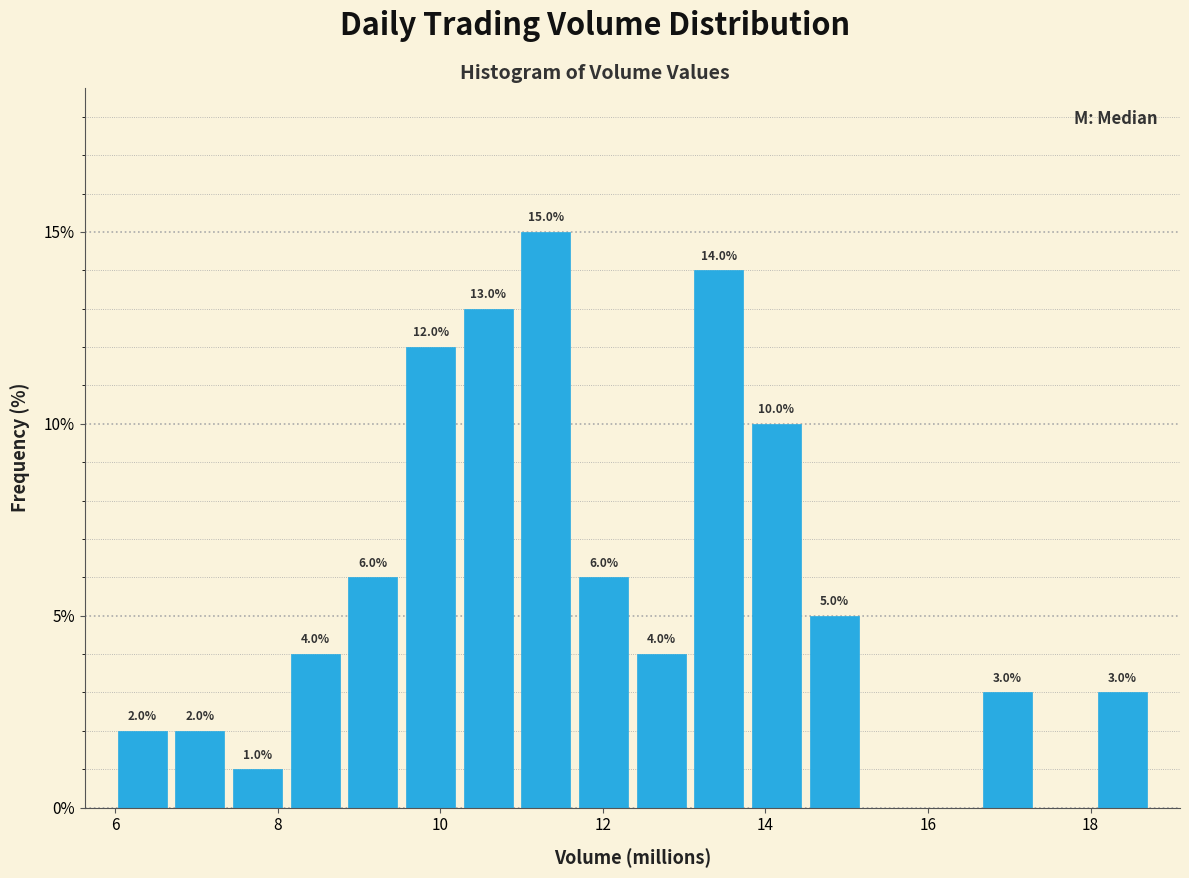

Read against the x-axis, roughly where is the centre of the tallest bar?

11.2